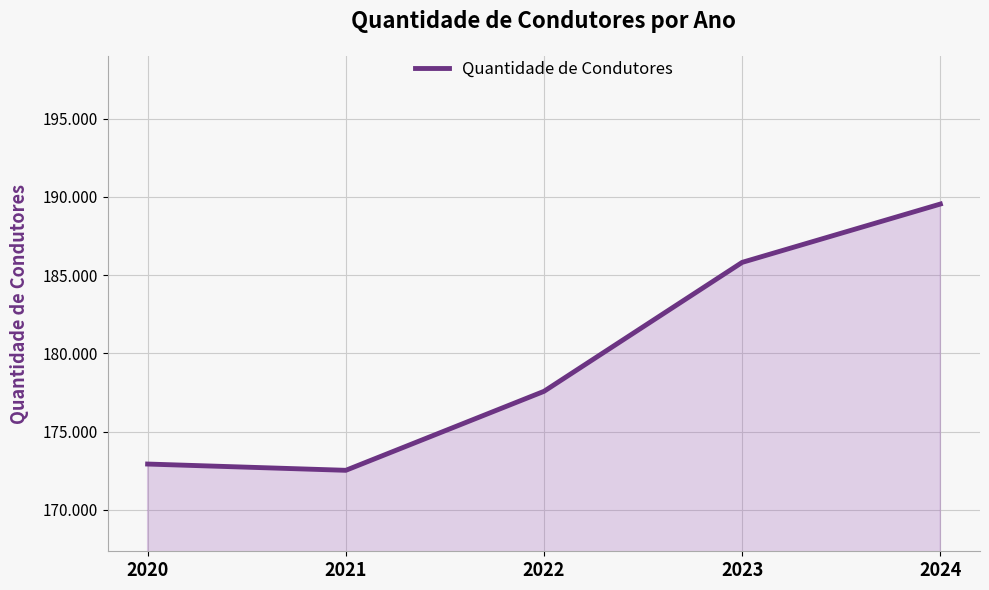

Reading left to right, transcribe all the data shown in this chart.

2020=172929	2021=172528	2022=177577	2023=185821	2024=189550